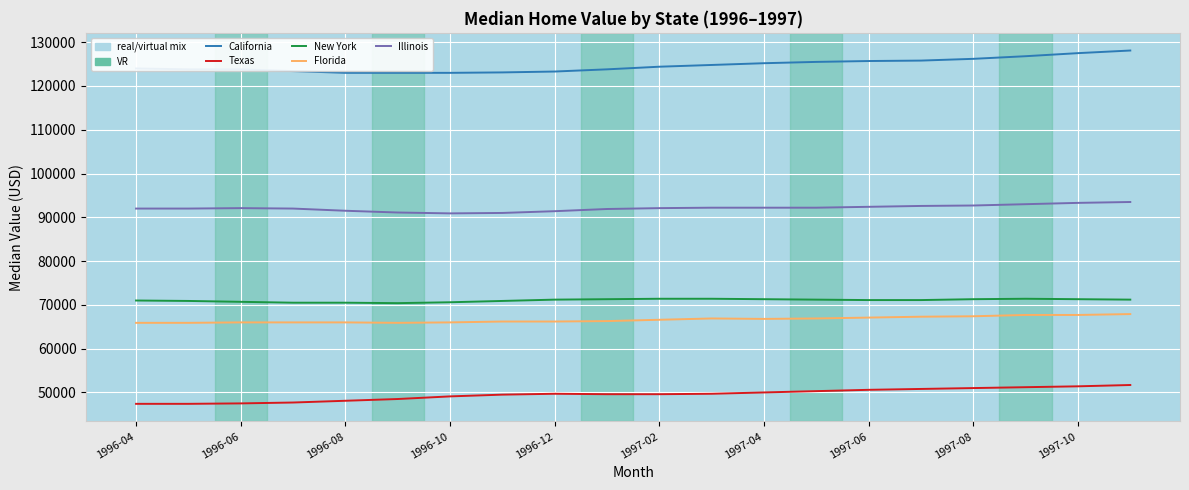

True or false: Florida and California cross at least once.

False